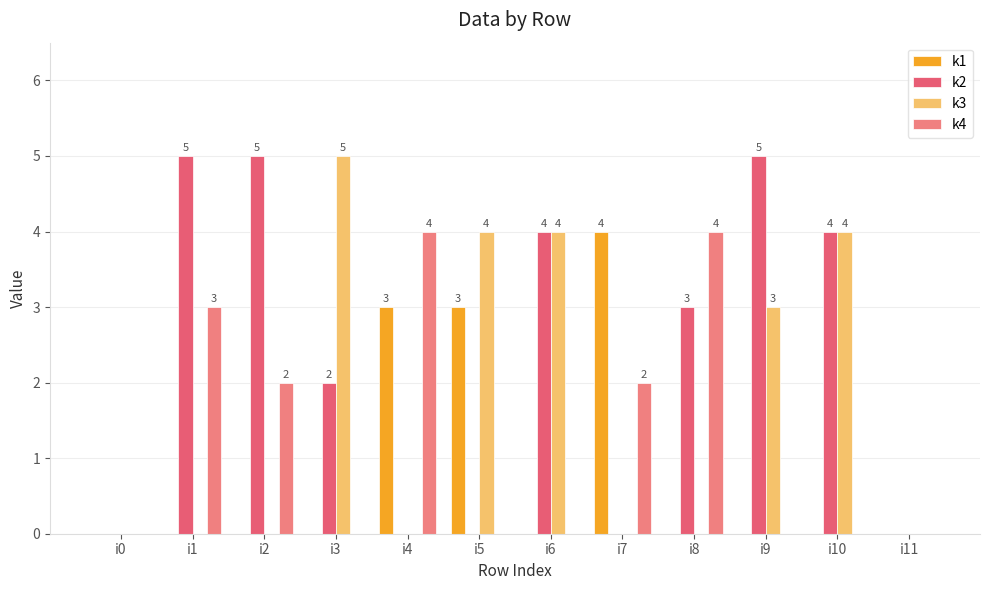

Count the k3 values in the range 0 to 4.

11